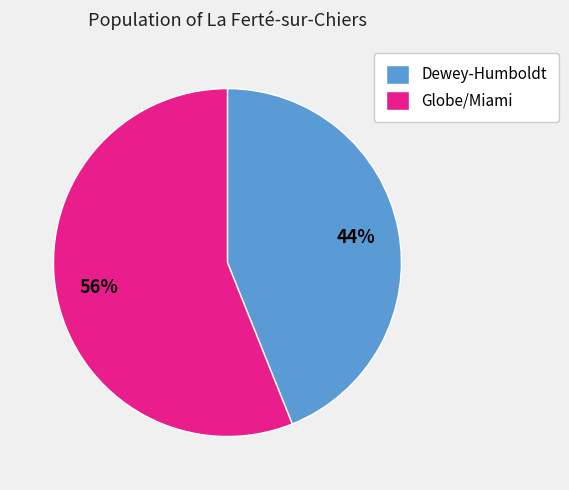

Approximately how many times larger is the value at Globe/Miami compared to Dewey-Humboldt?

1.3